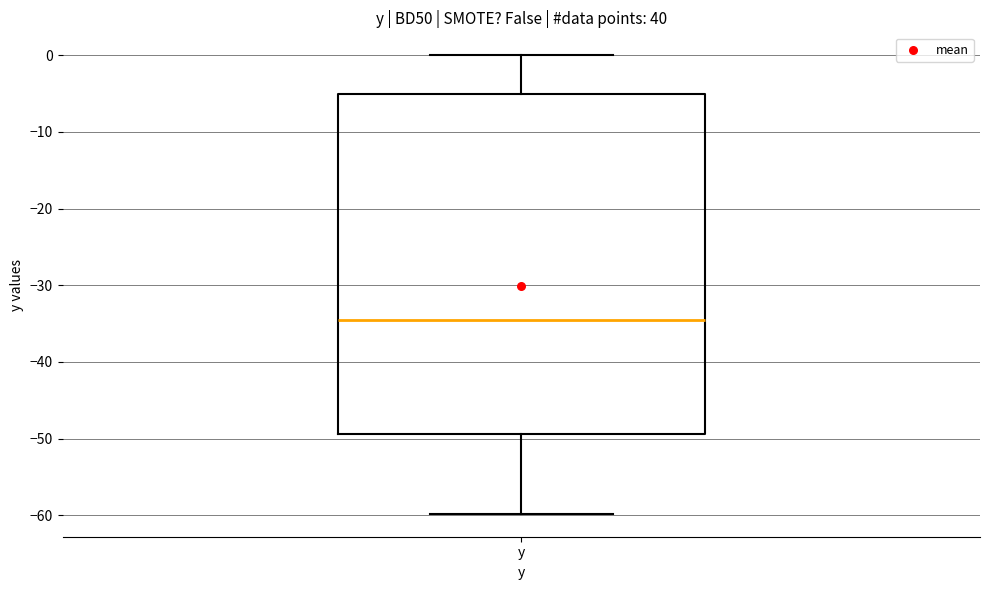

Transcribe this box plot: give where the median line is, the range the box spans, and where the two whiskers end, as read against the y-axis. The values are not printed on the chart, so give them approximately, as read against the axis.

median -35, box -49 to -5, whiskers -60 to 0